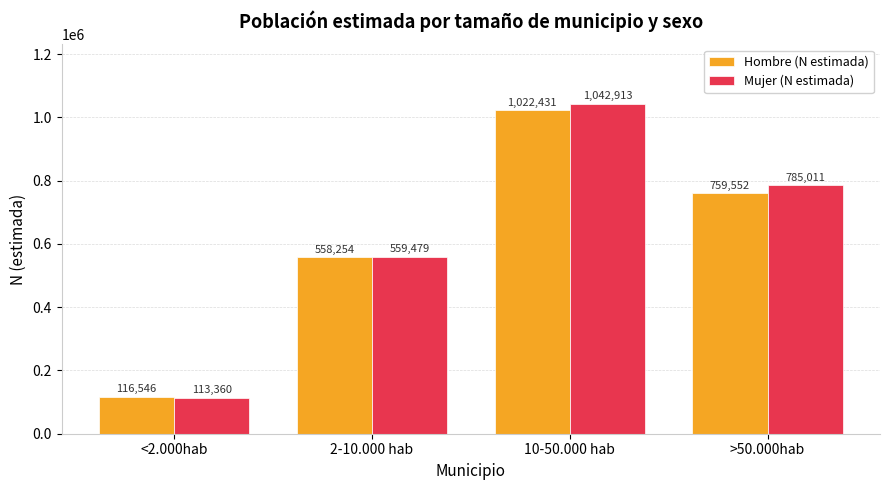

At how many categories does at least one series exceed 288189?

3